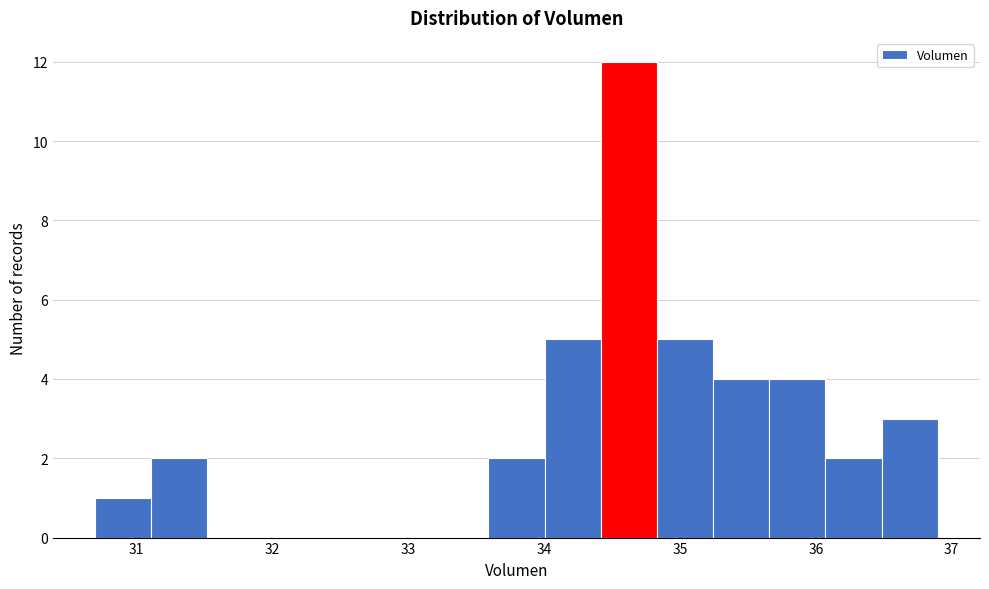

Which range on the x-axis has the tallest bar?

34.4 to 34.8